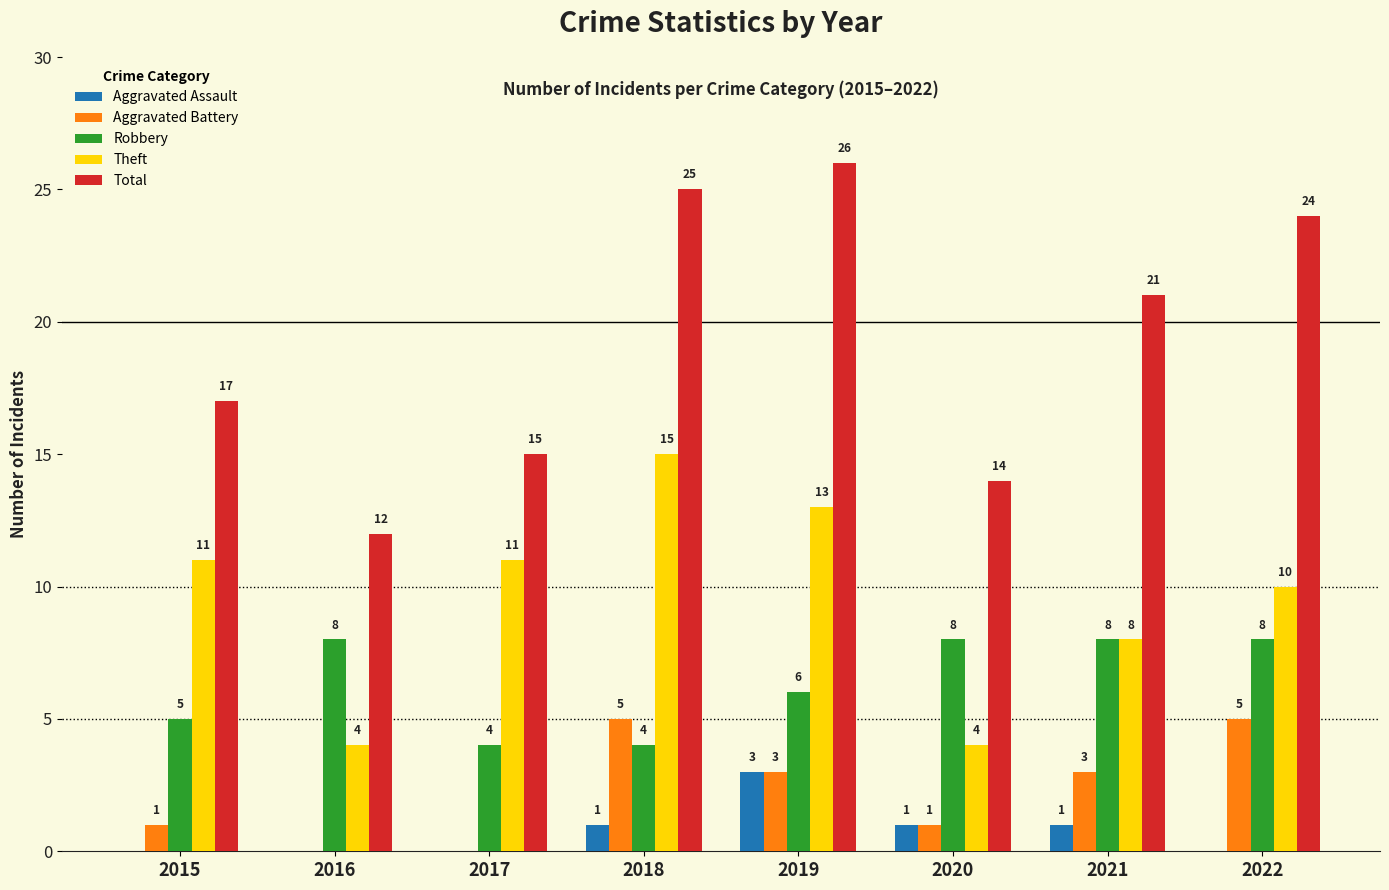

Where is Theft nearest to the value 9?

2021